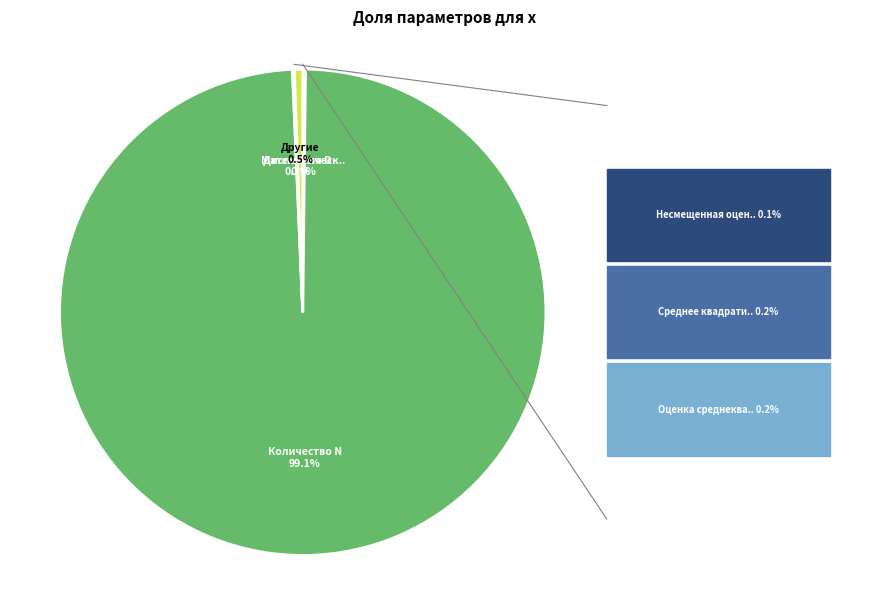

Is there a majority slice in this chart?

Yes